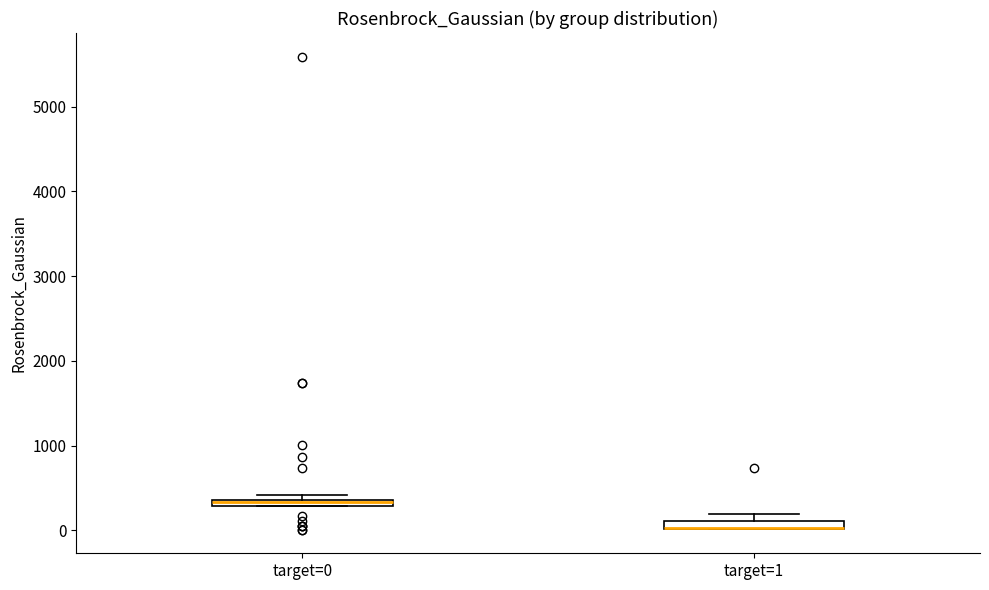

Where is the lower edge of the box for target=1 on the y-axis? The values are not printed on the chart, so give them approximately, as read against the axis.

0